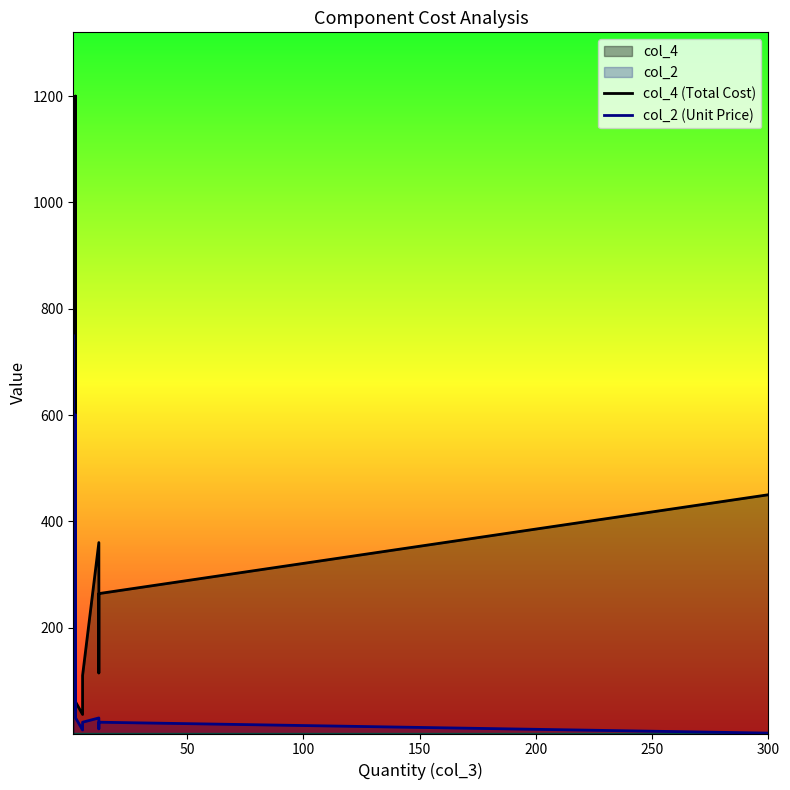

How many interior local valleys does the col_4 (Total Cost) series have?

2